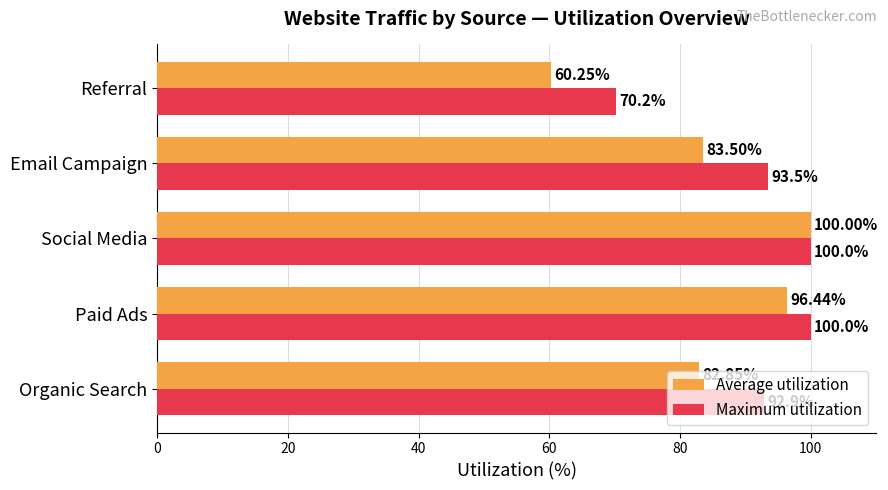

Which series has the widest spread of values?

Average utilization